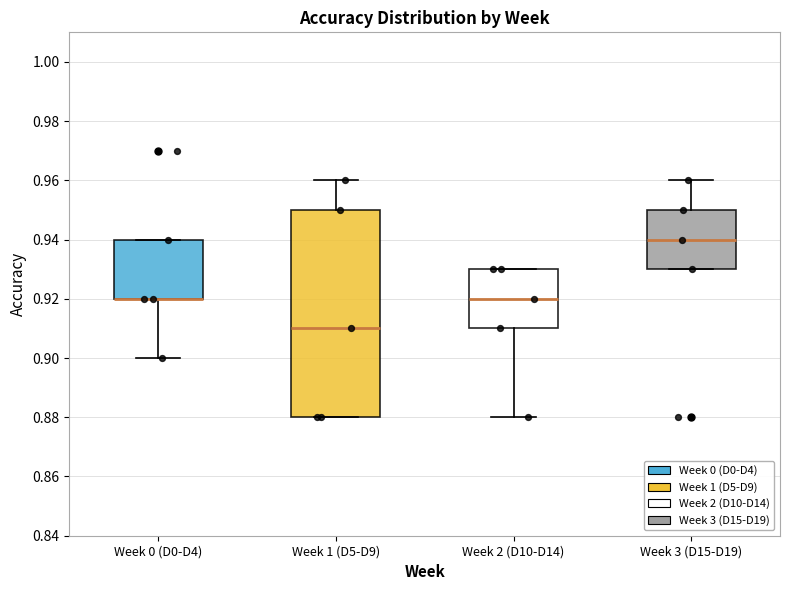

Where is the upper edge of the box for Week 0 (D0-D4) on the y-axis? The values are not printed on the chart, so give them approximately, as read against the axis.

0.94